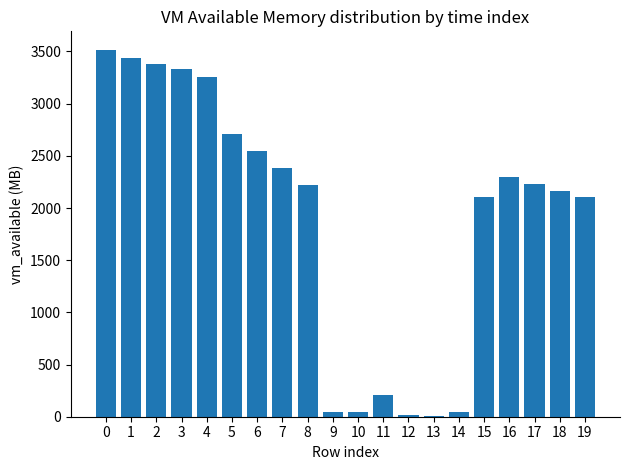

Is it true that the value at 4 is 3256.5?

True